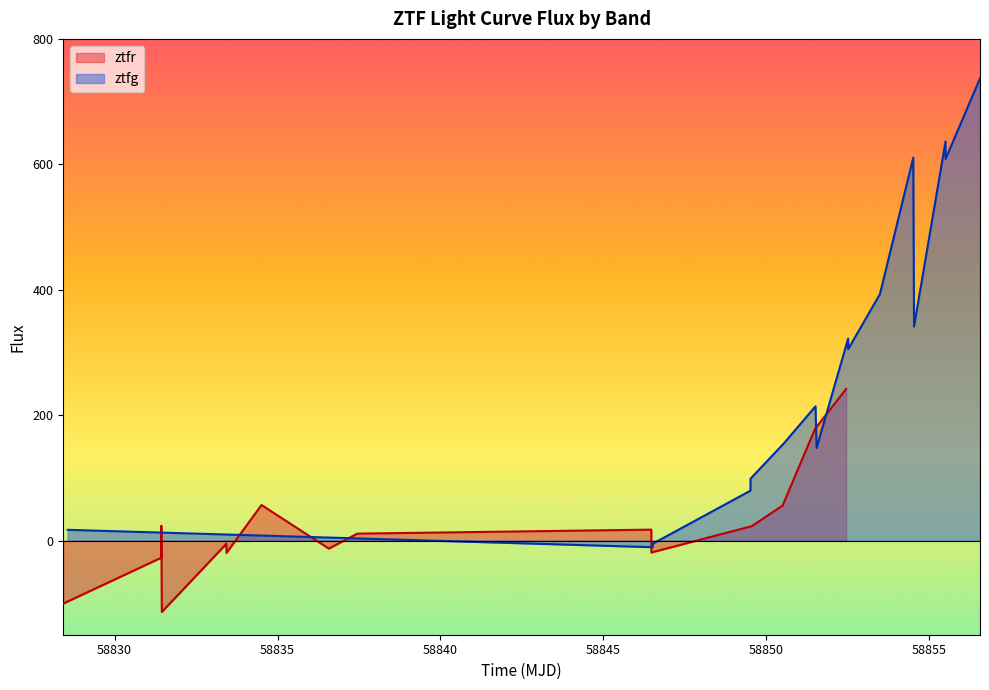

Which series has the widest spread of values?

ztfg